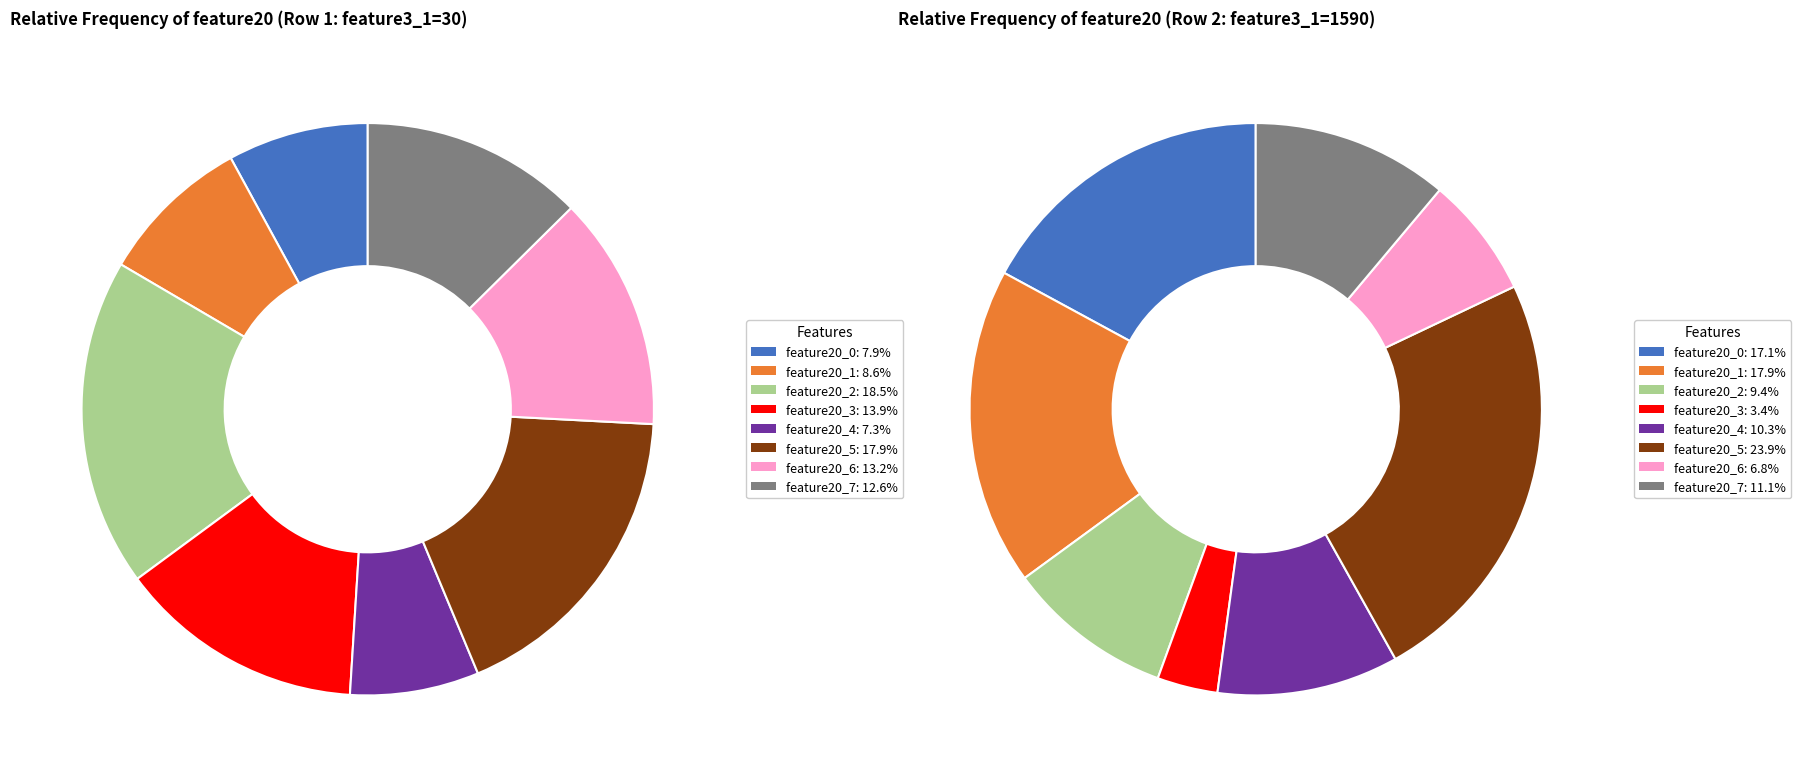

Which has a higher value, feature3_1=1590 or feature3_1=30?

feature3_1=30